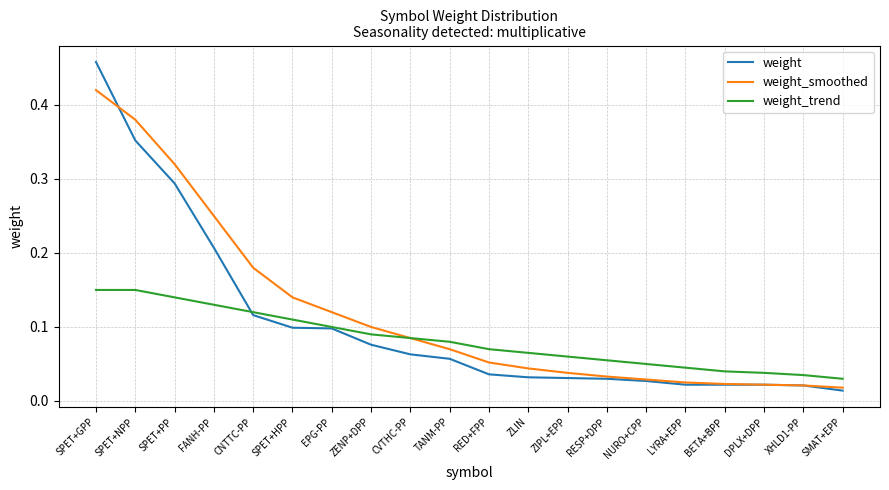

Where is weight_trend nearest to the value 0?

SMAT+EPP